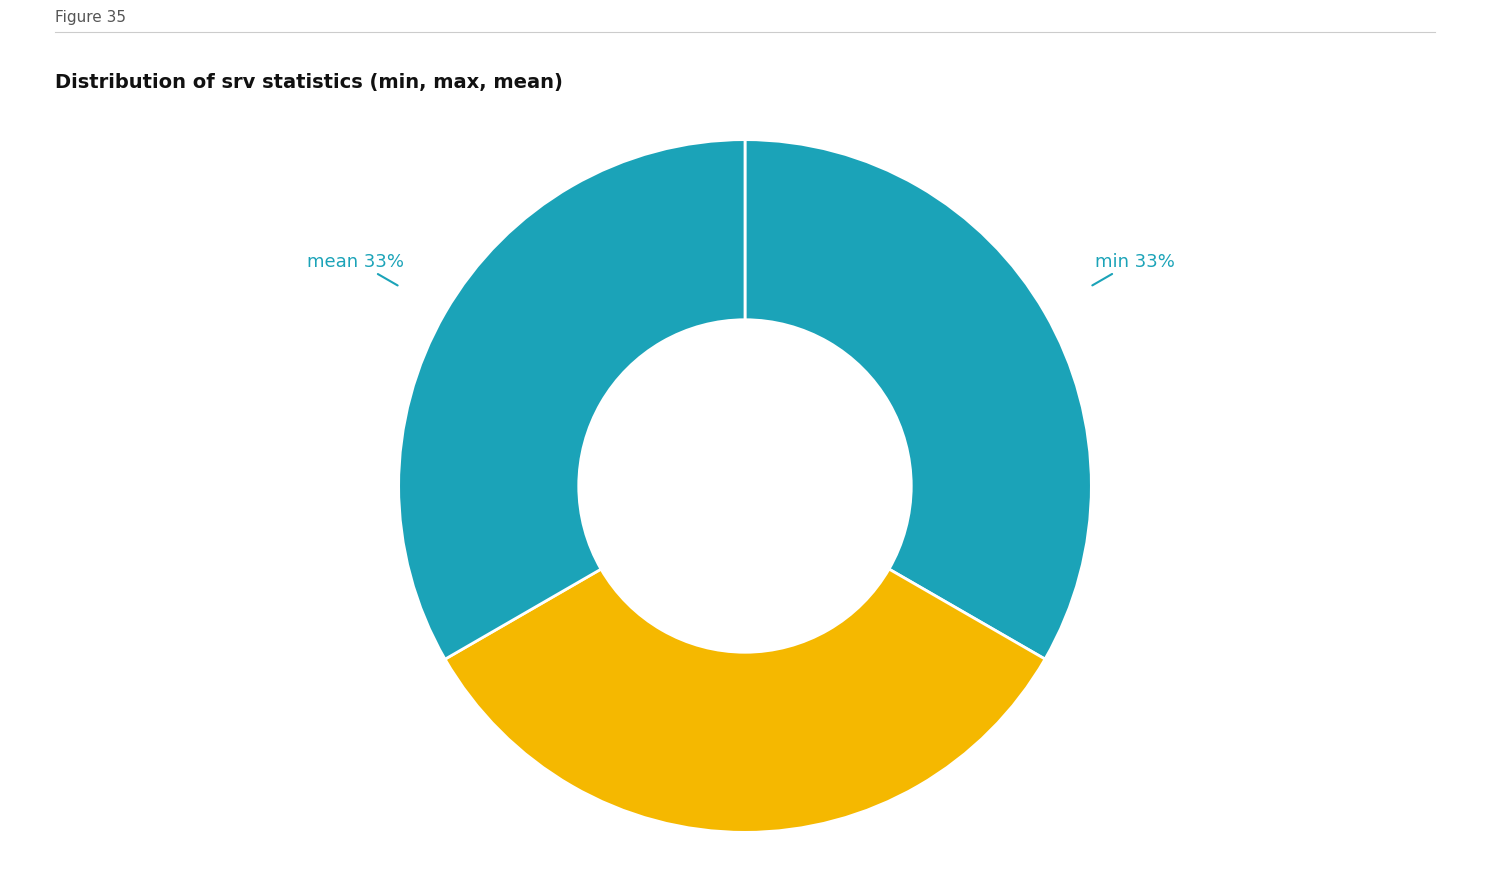

Does mean represent more than half of the total?

No